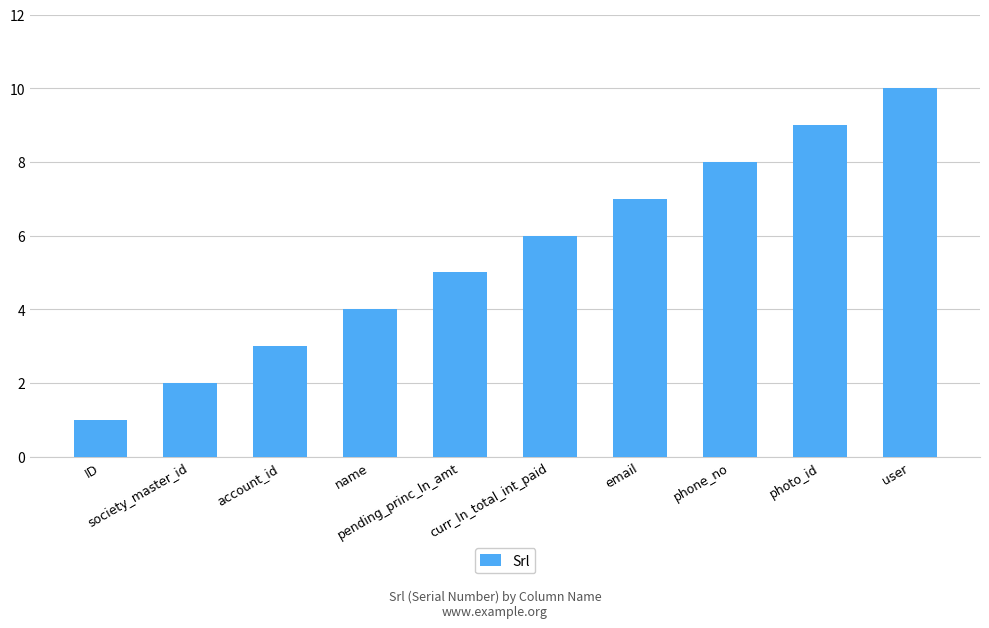

Reading left to right, list all the values displayed in this chart.

1	2	3	4	5	6	7	8	9	10